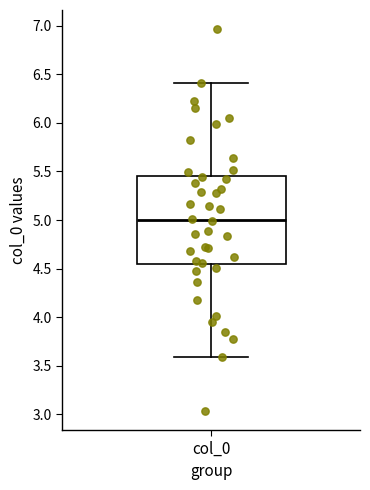

Transcribe this box plot: give where the median line is, the range the box spans, and where the two whiskers end, as read against the y-axis. The values are not printed on the chart, so give them approximately, as read against the axis.

median 5.00, box 4.55 to 5.45, whiskers 3.60 to 6.40